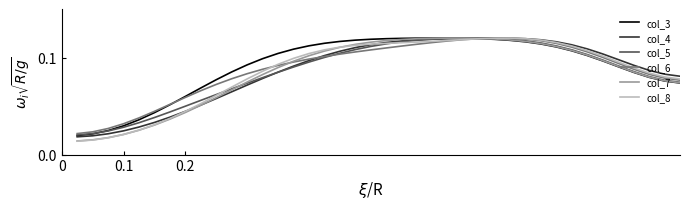

What is the value of the col_6 point at the 27th from the left?

0.1